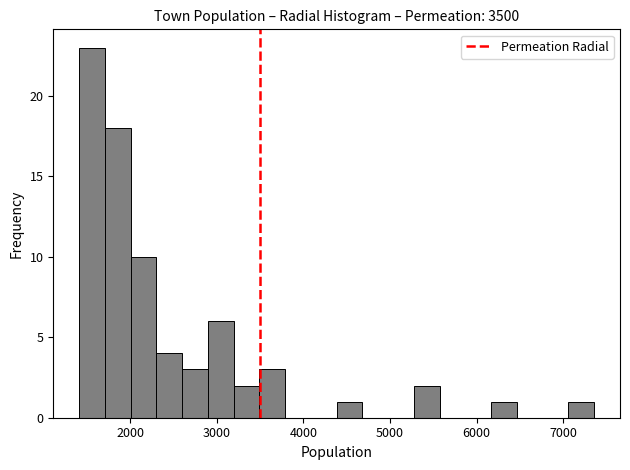

Around what value on the x-axis is the tallest bar? Give the approximate position of its centre, as read against the axis.

1600